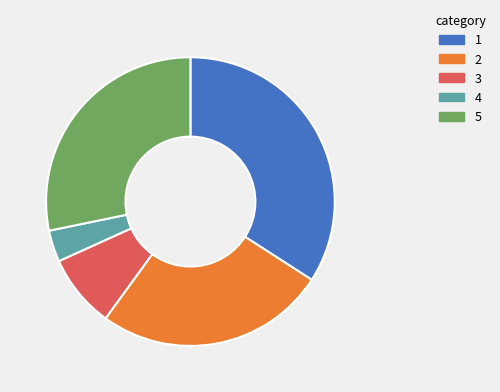

Does any single category account for the majority?

No